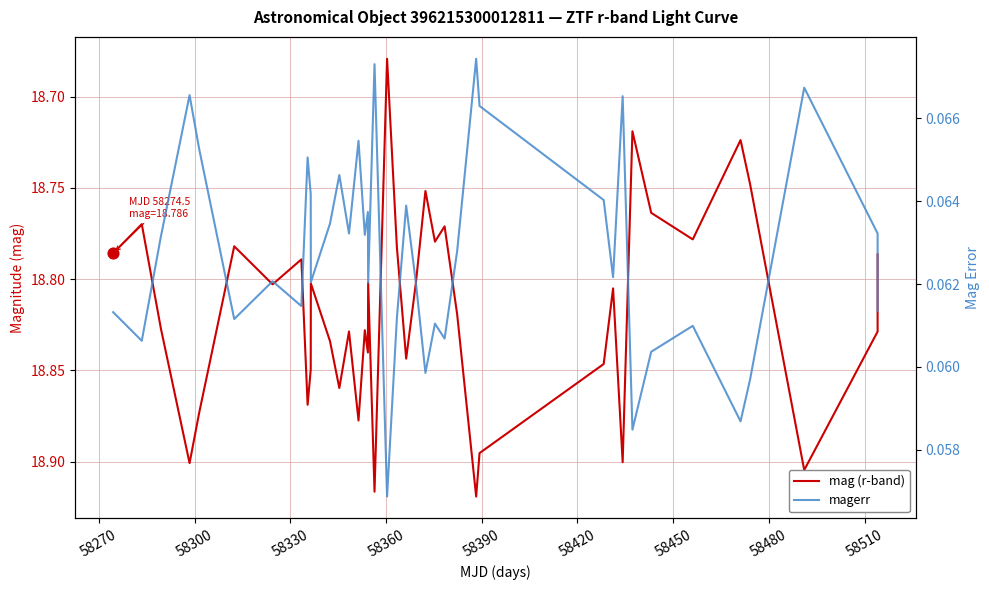

What are all the series names shown in the legend?

mag (r-band), magerr